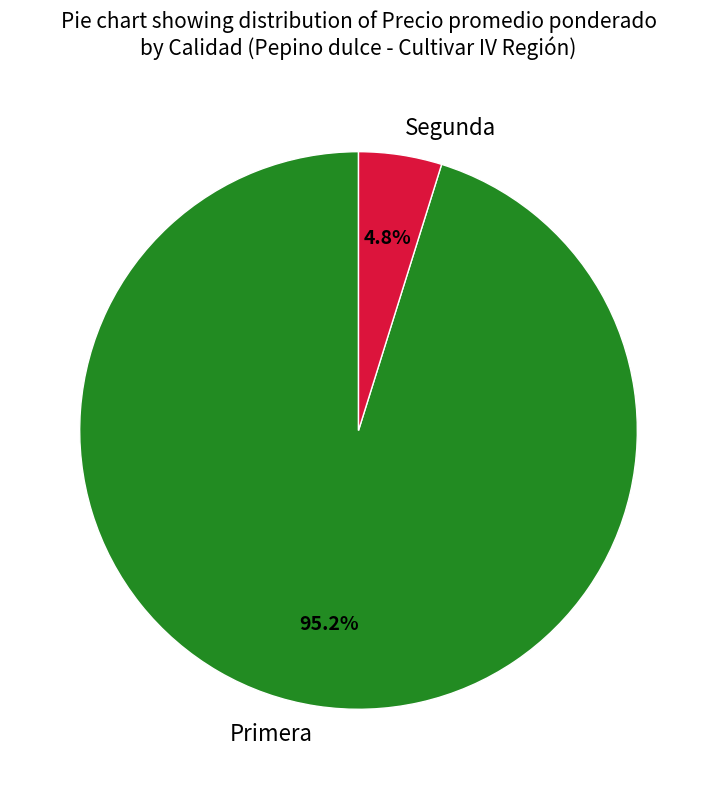

Which slice is the largest?

Primera